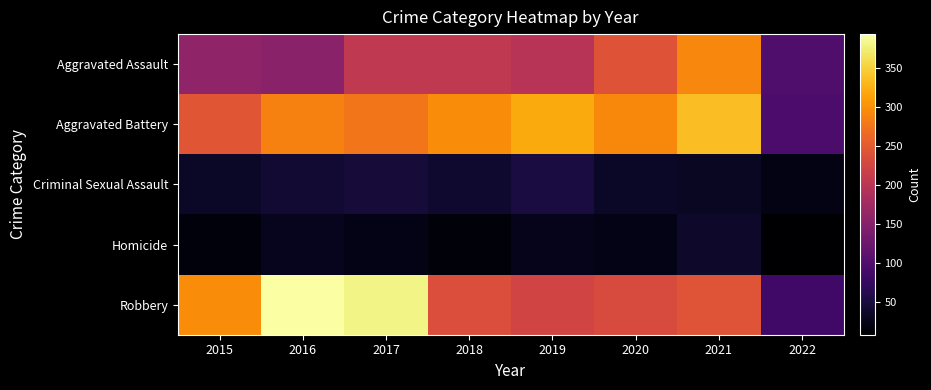

Reading right to left, transcribe all the data shown in this chart.

Aggravated Assault: 2022=98	2021=292	2020=242	2019=197	2018=206	2017=207	2016=154	2015=160
Aggravated Battery: 2022=94	2021=336	2020=294	2019=321	2018=297	2017=277	2016=288	2015=246
Criminal Sexual Assault: 2022=23	2021=33	2020=35	2019=51	2018=40	2017=47	2016=43	2015=34
Homicide: 2022=8	2021=37	2020=24	2019=27	2018=15	2017=24	2016=29	2015=17
Robbery: 2022=85	2021=244	2020=233	2019=224	2018=237	2017=381	2016=394	2015=297